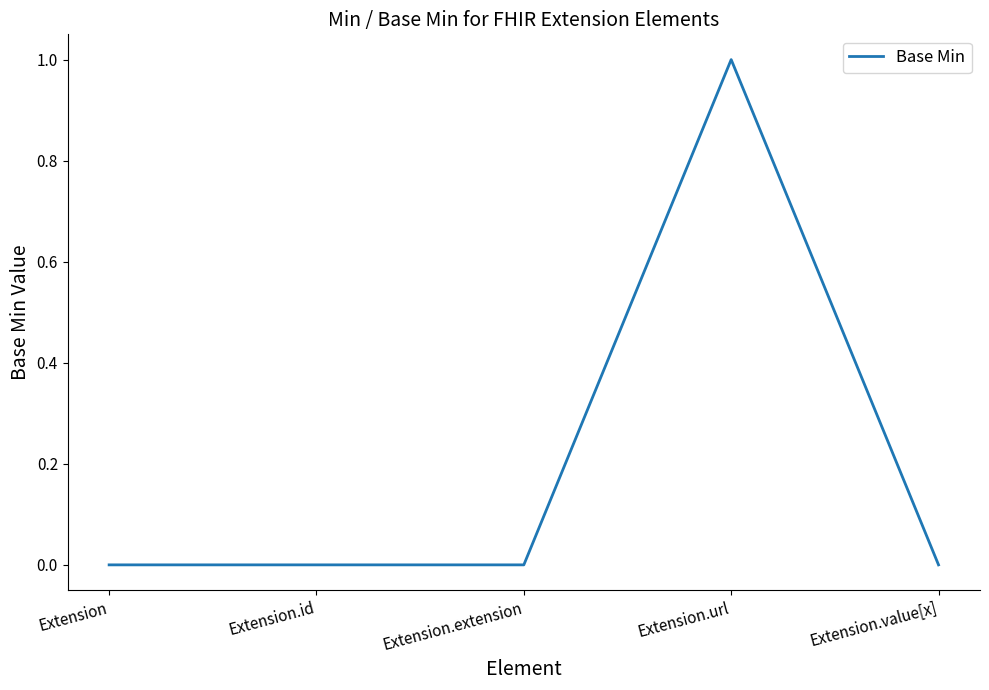

True or false: the data has more than 2 interior local peaks.

False